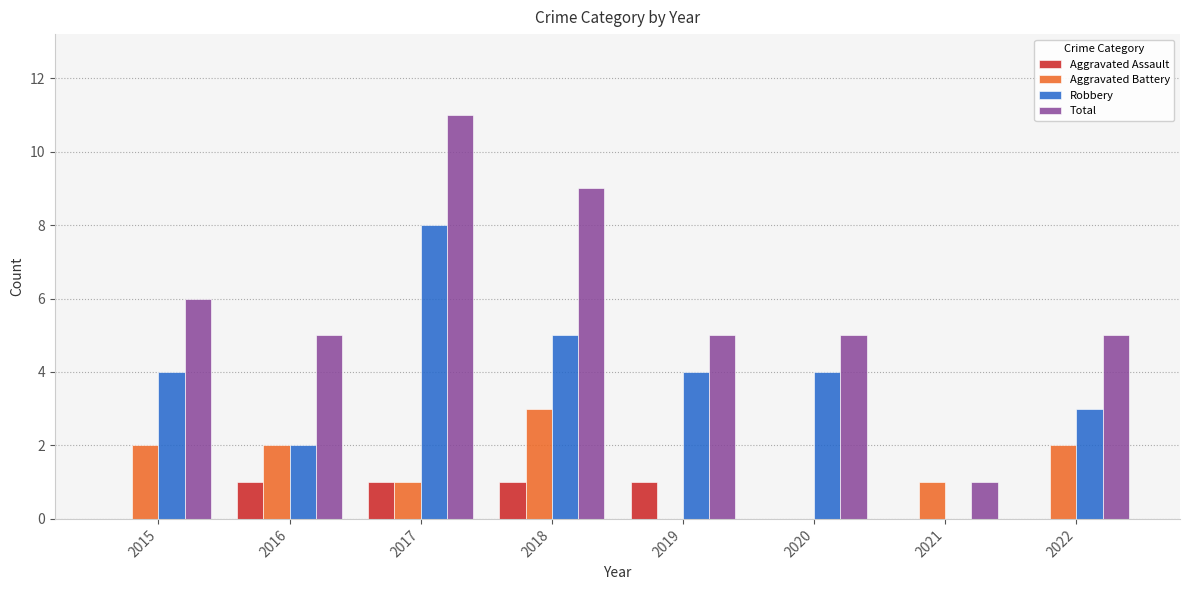

Read the Robbery value at 2020.

4